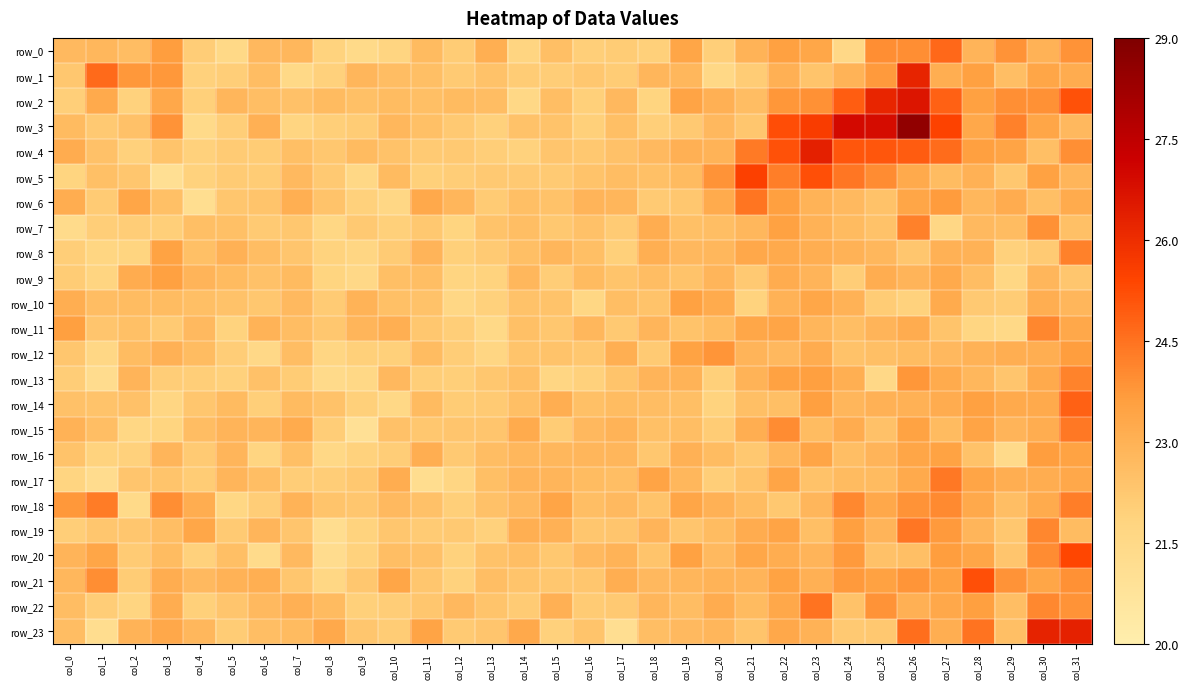

At which label does row_21 reach its peak?

col_28